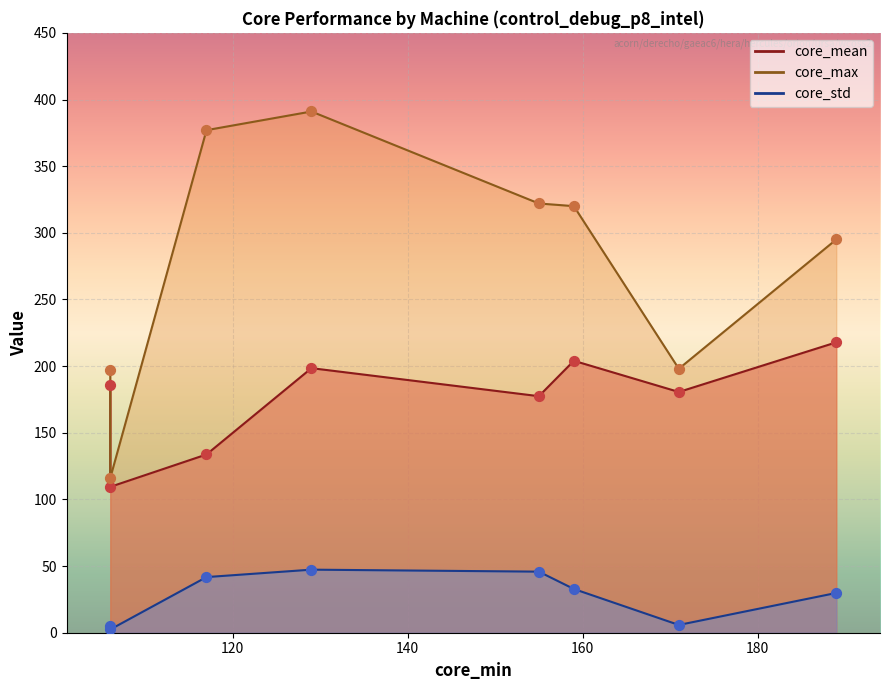

At which category is the sum across all series the highest?

129